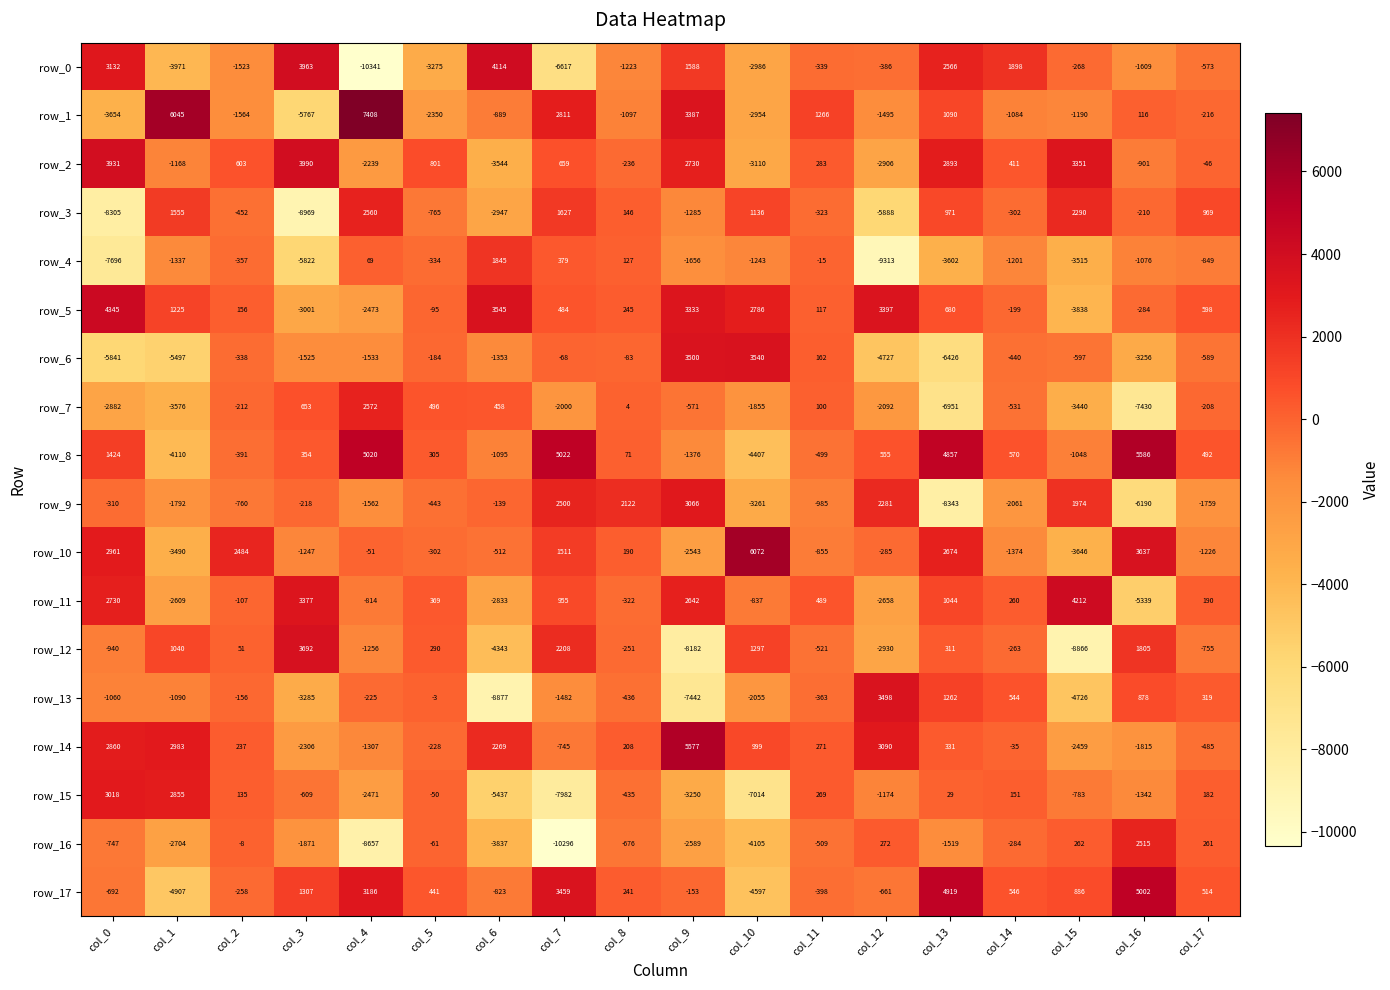

How many distinct data groups are displayed?

18